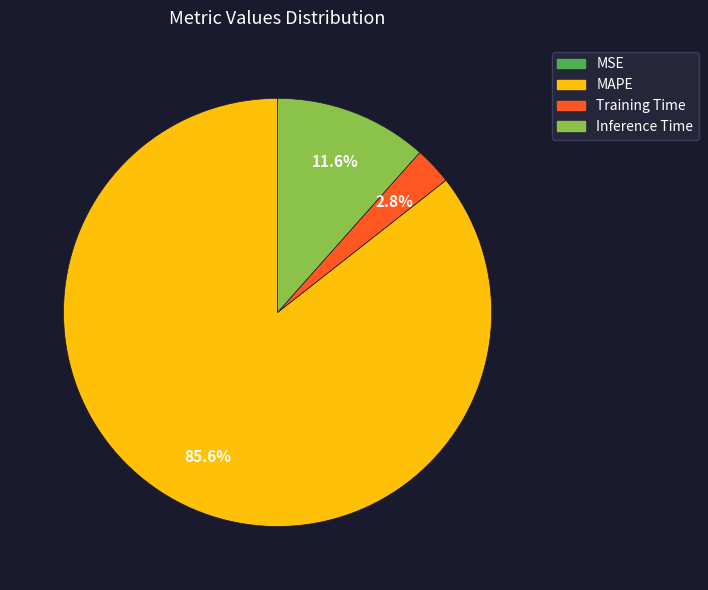

The MAPE slice represents 99% of the pie. True or false?

False